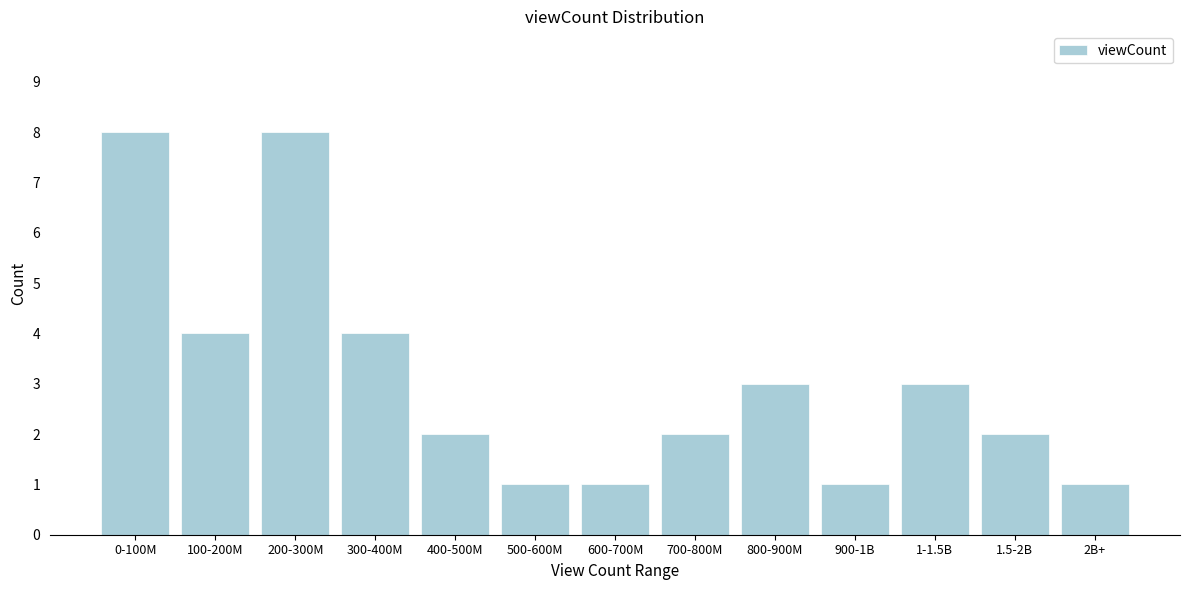

Reading right to left, what are all the values shown in this chart?

2B+=1	1.5-2B=2	1-1.5B=3	900-1B=1	800-900M=3	700-800M=2	600-700M=1	500-600M=1	400-500M=2	300-400M=4	200-300M=8	100-200M=4	0-100M=8